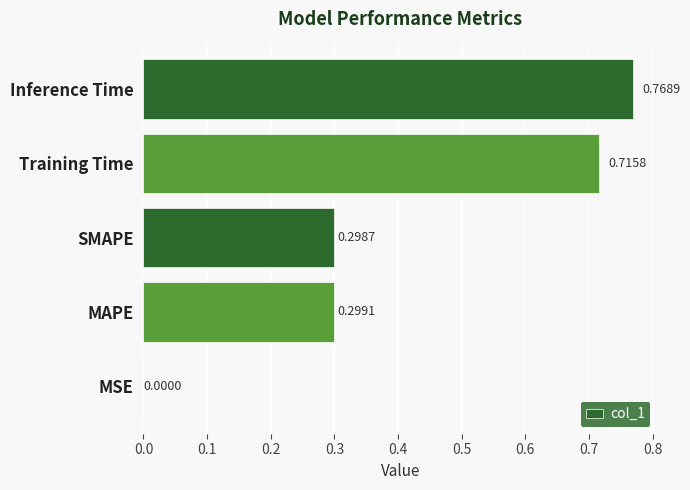

What is the sum of the values at Inference Time and MAPE?

1.1